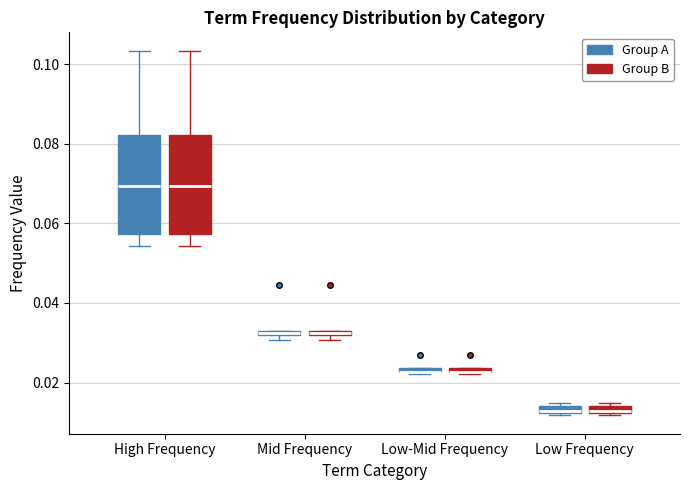

Where is the upper edge of the box for Low-Mid Frequency (Group A) on the y-axis? The values are not printed on the chart, so give them approximately, as read against the axis.

0.024